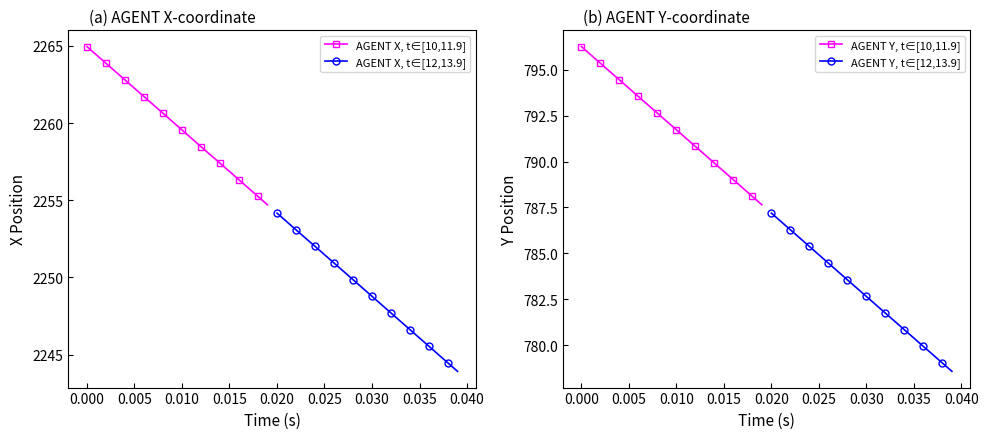

True or false: AGENT X, t∈[10,11.9] has more than 1 interior local peaks.

False